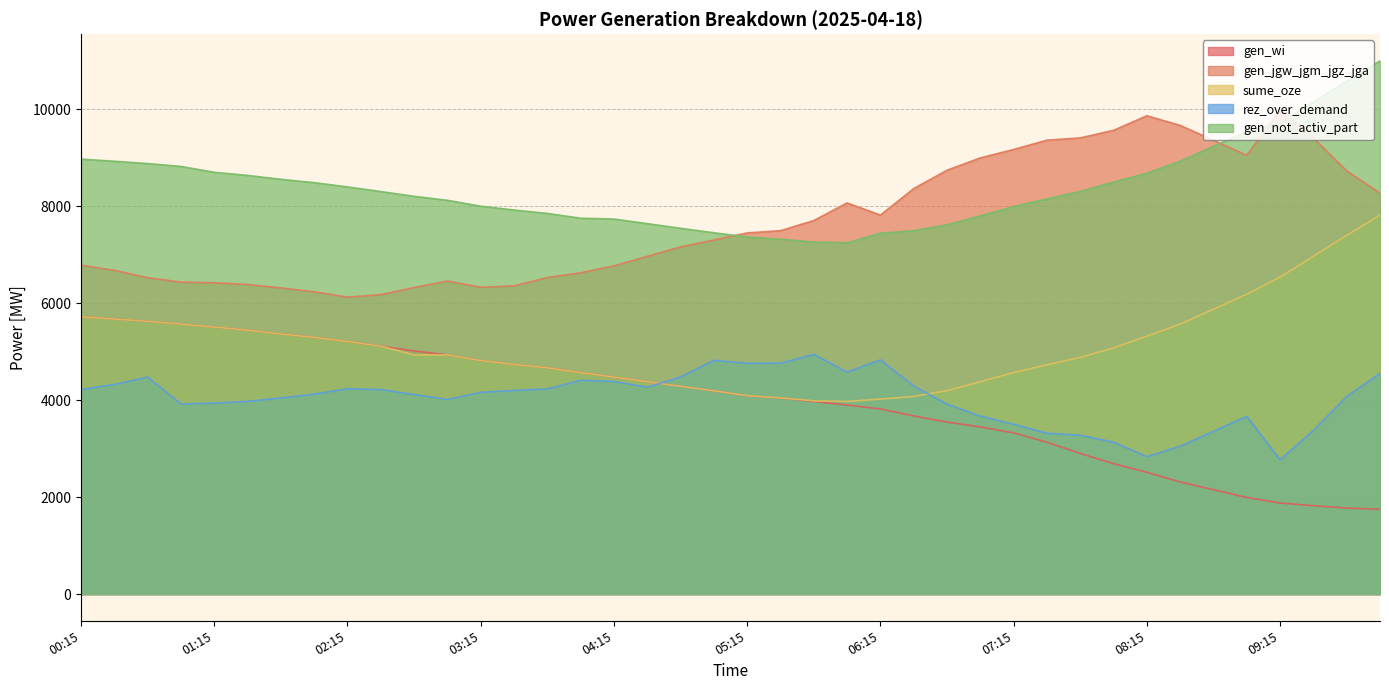

What is the label of the 14th point from the right?

06:45